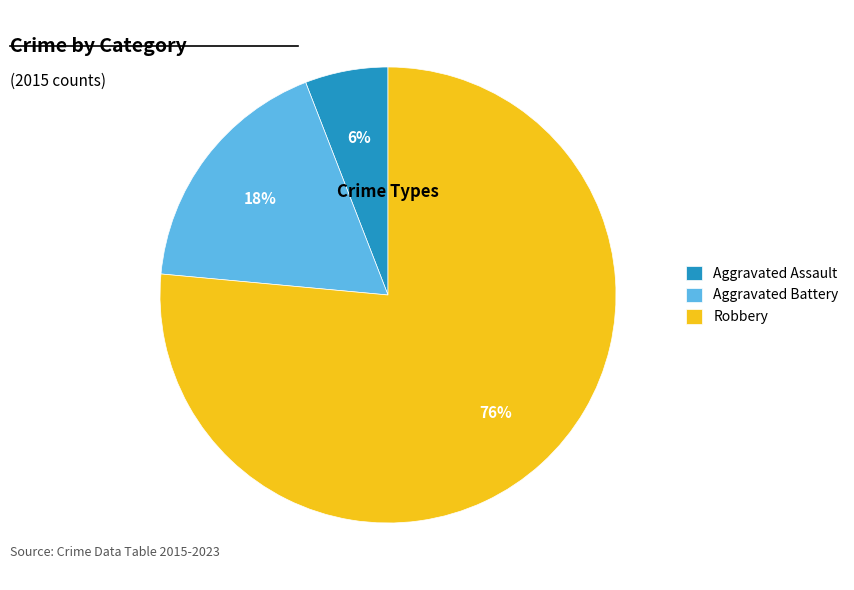

Between Aggravated Assault and Robbery, which is larger?

Robbery